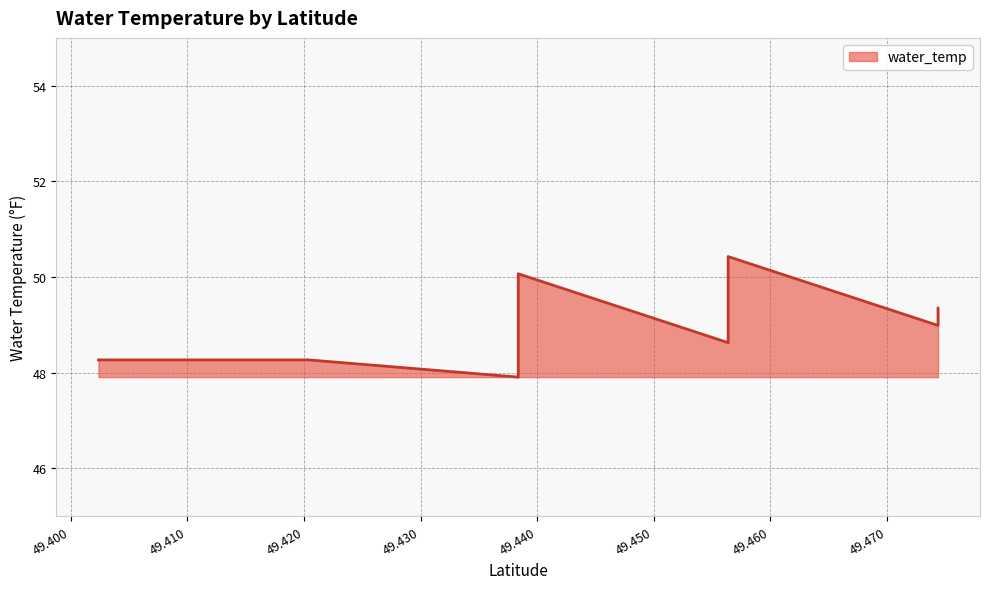

Is it true that the value at 49.4563734 is 74.5?

False